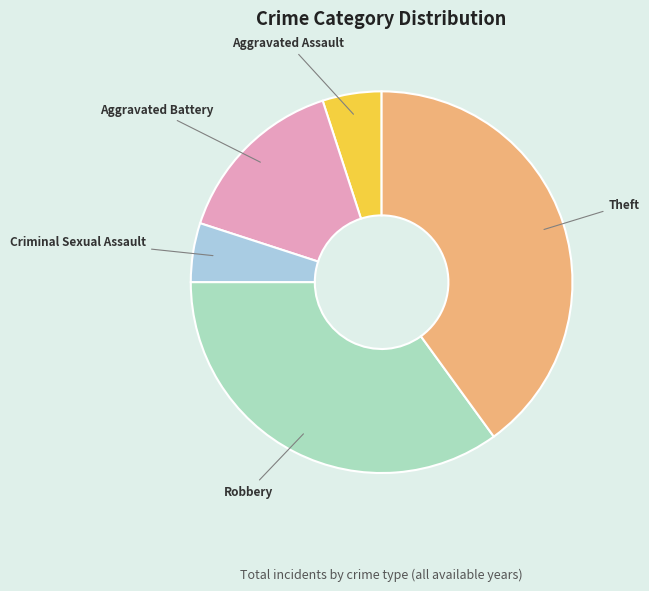

What is the largest slice in the pie chart?

Theft